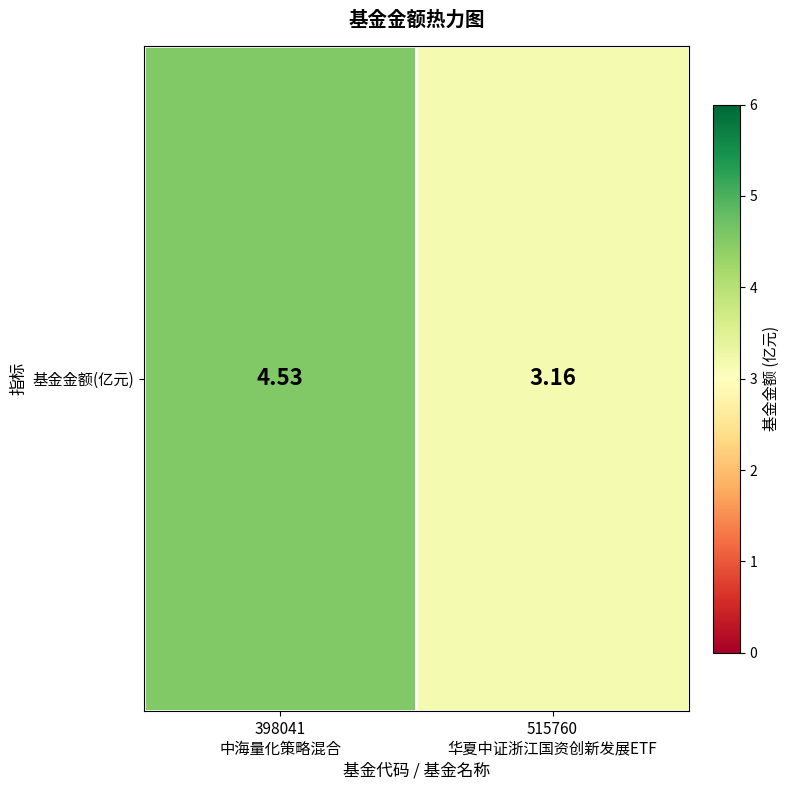

True or false: the data shows 2.4 at 398041
中海量化策略混合.

False